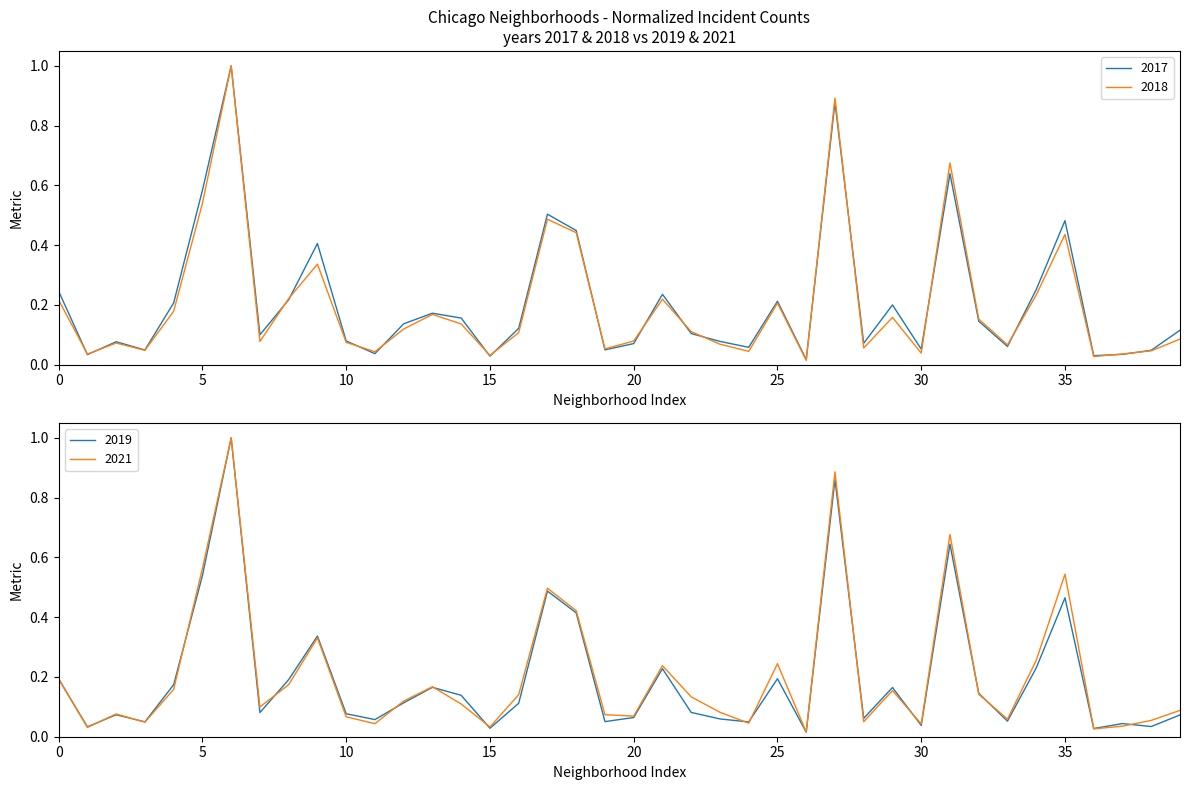

At how many categories does at least one series exceed 0?

40